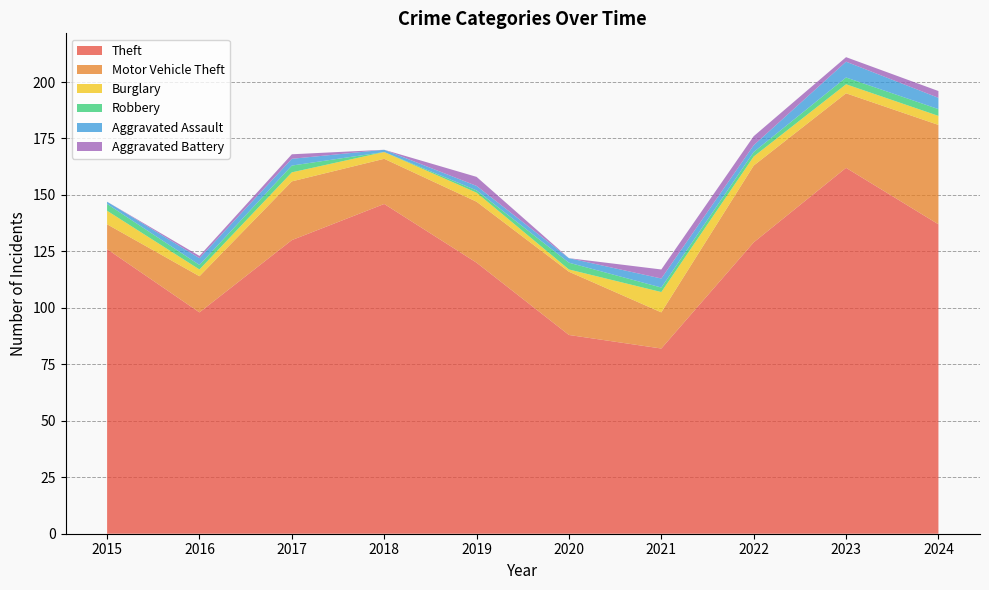

Reading left to right, extract all data points from this chart.

Theft: 2015=126	2016=98	2017=130	2018=146	2019=120	2020=88	2021=82	2022=129	2023=162	2024=137
Motor Vehicle Theft: 2015=11	2016=16	2017=26	2018=20	2019=27	2020=28	2021=16	2022=34	2023=33	2024=44
Burglary: 2015=6	2016=3	2017=4	2018=3	2019=4	2020=1	2021=9	2022=4	2023=4	2024=4
Robbery: 2015=3	2016=2	2017=3	2018=0	2019=1	2020=3	2021=2	2022=2	2023=3	2024=3
Aggravated Assault: 2015=1	2016=3	2017=3	2018=1	2019=2	2020=2	2021=4	2022=3	2023=7	2024=5
Aggravated Battery: 2015=0	2016=1	2017=2	2018=0	2019=4	2020=0	2021=4	2022=4	2023=2	2024=3